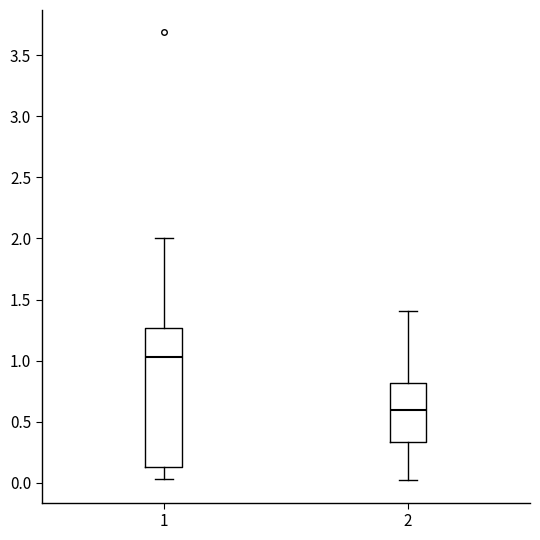

Which box is the tallest, from its lower edge to its upper edge?

1